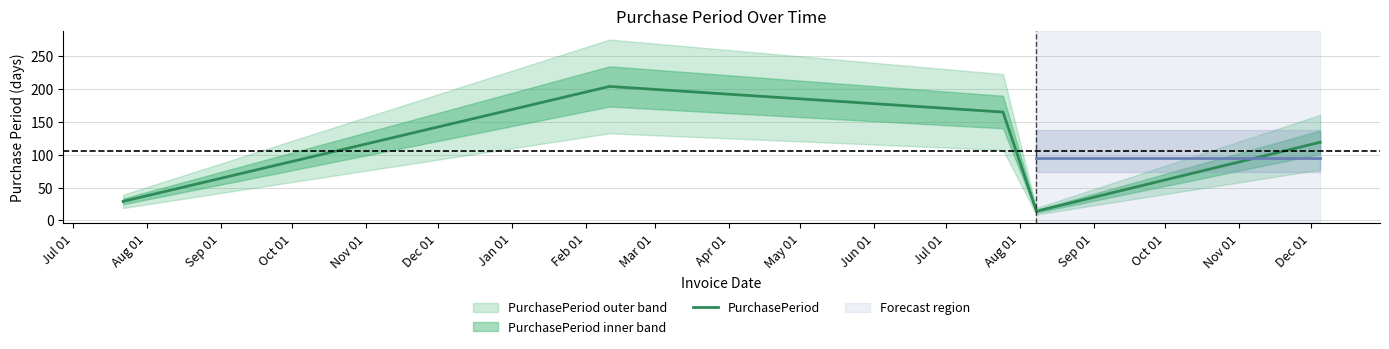

What is the minimum value for PurchasePeriod?

14